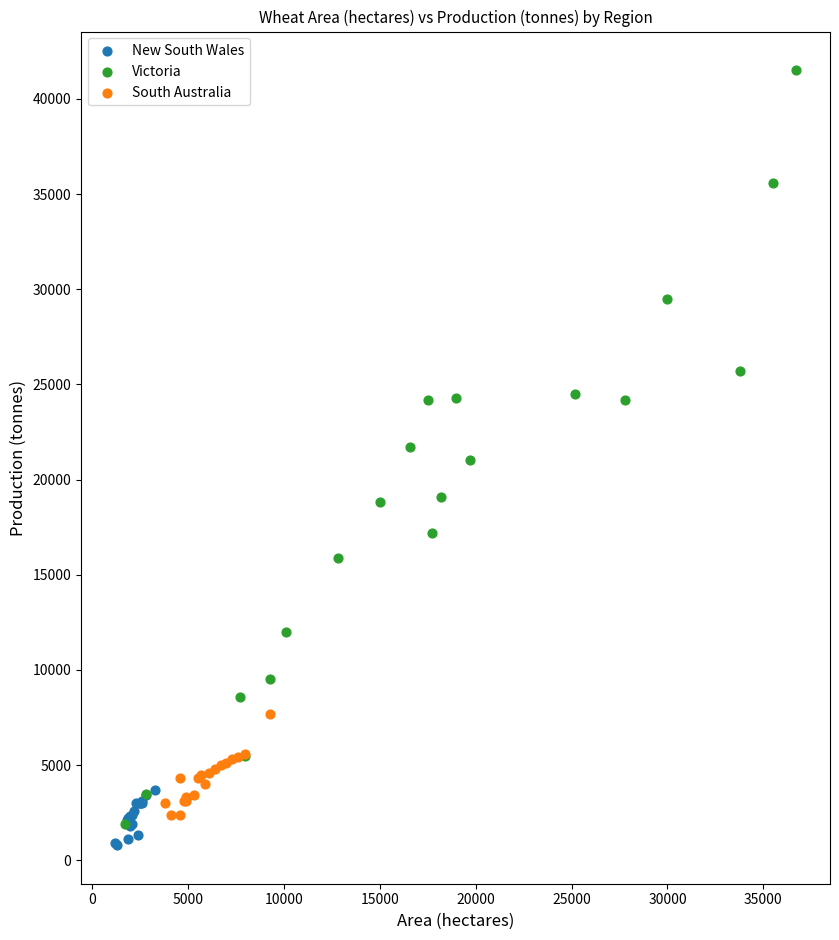

Which series contains the highest Y value?

Victoria